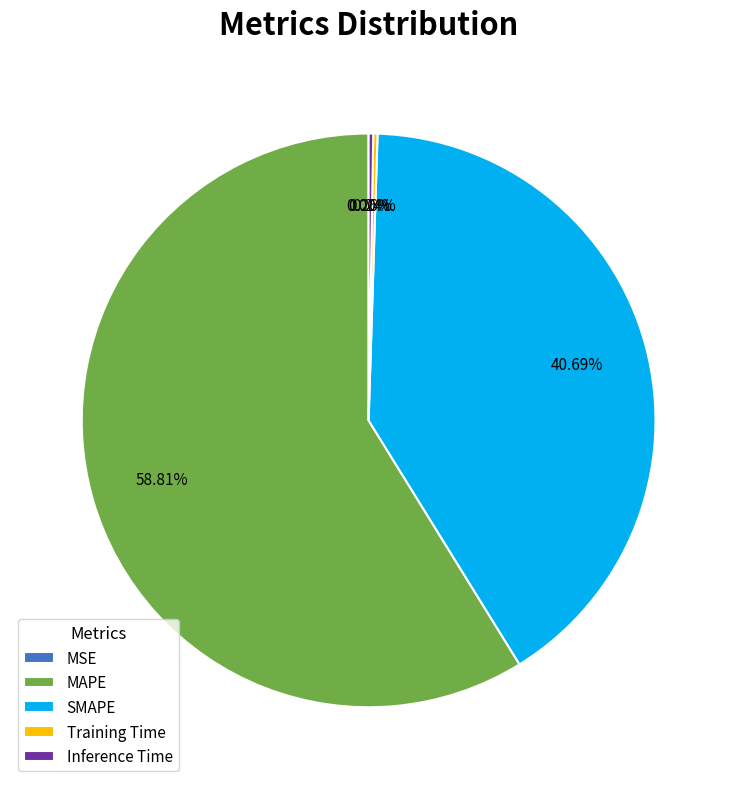

Which has a higher value, MAPE or SMAPE?

MAPE